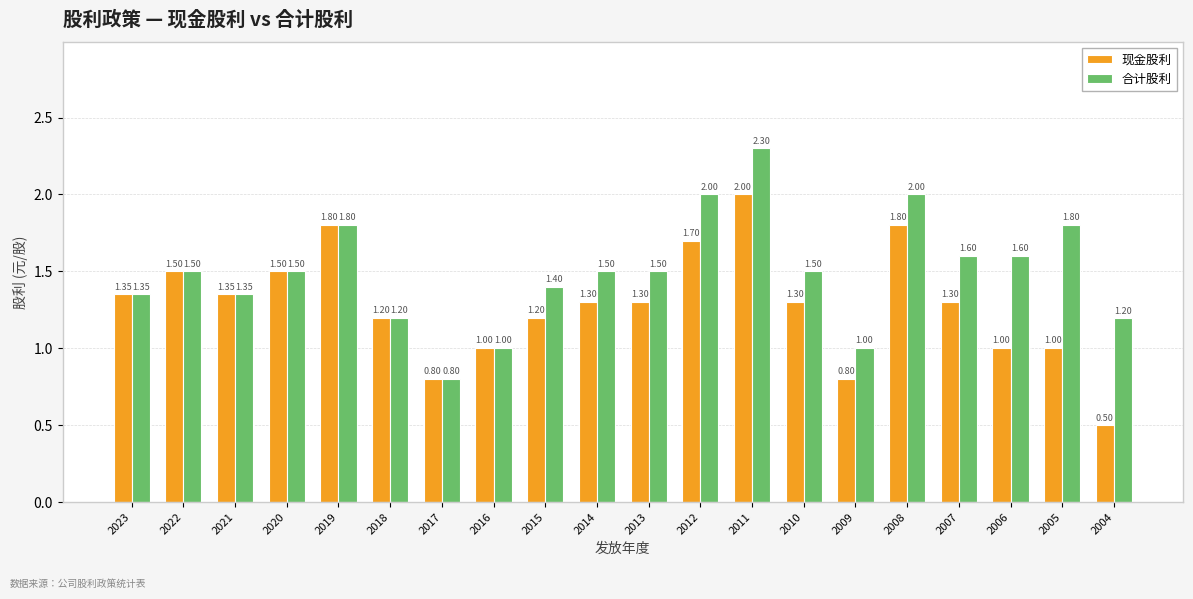

At which category is the sum across all series the highest?

2011